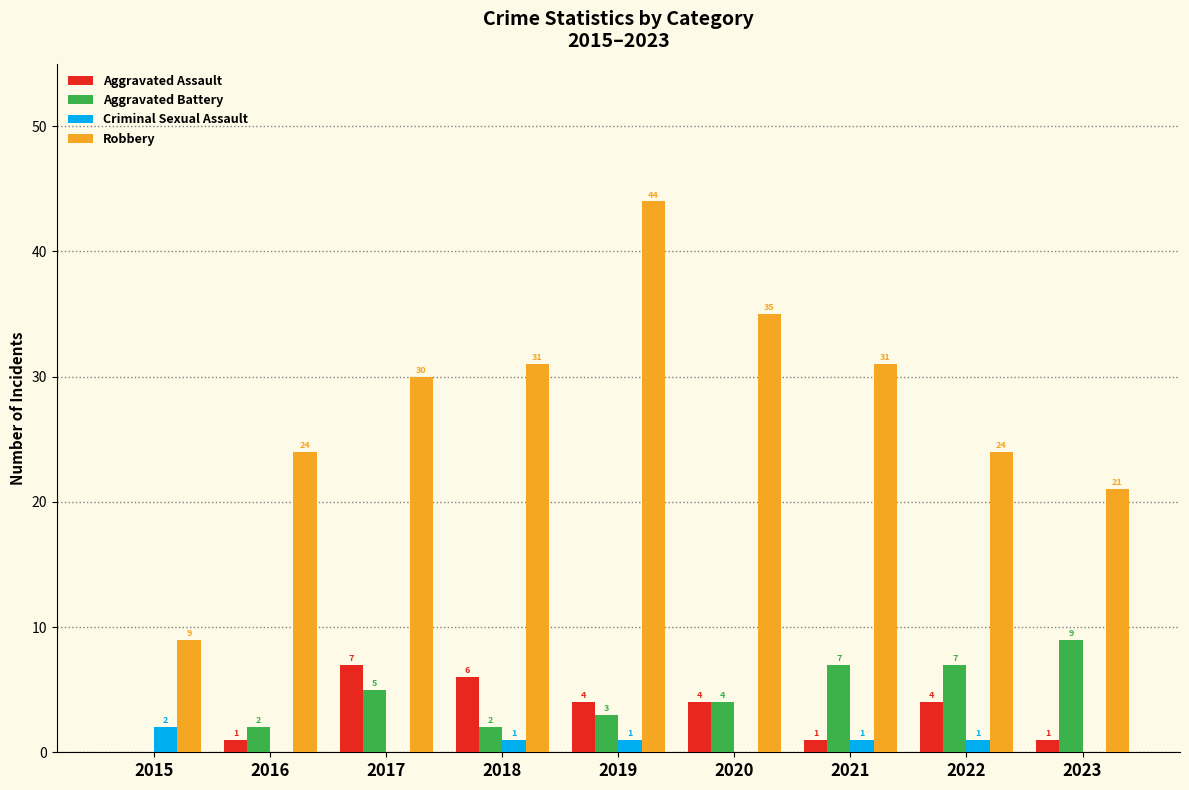

Reading right to left, extract all data points from this chart.

Aggravated Assault: 1	4	1	4	4	6	7	1	0
Aggravated Battery: 9	7	7	4	3	2	5	2	0
Criminal Sexual Assault: 0	1	1	0	1	1	0	0	2
Robbery: 21	24	31	35	44	31	30	24	9